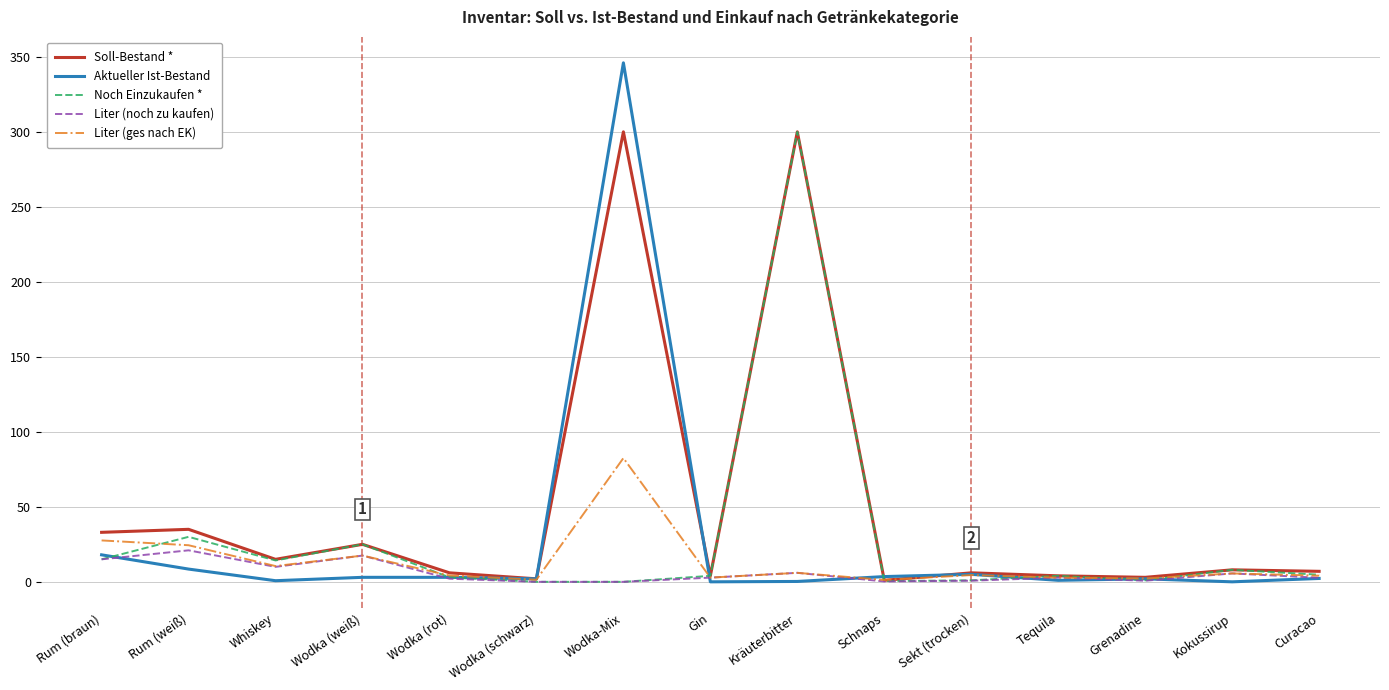

At which label is Liter (ges nach EK) closest to 41?

Rum (braun)